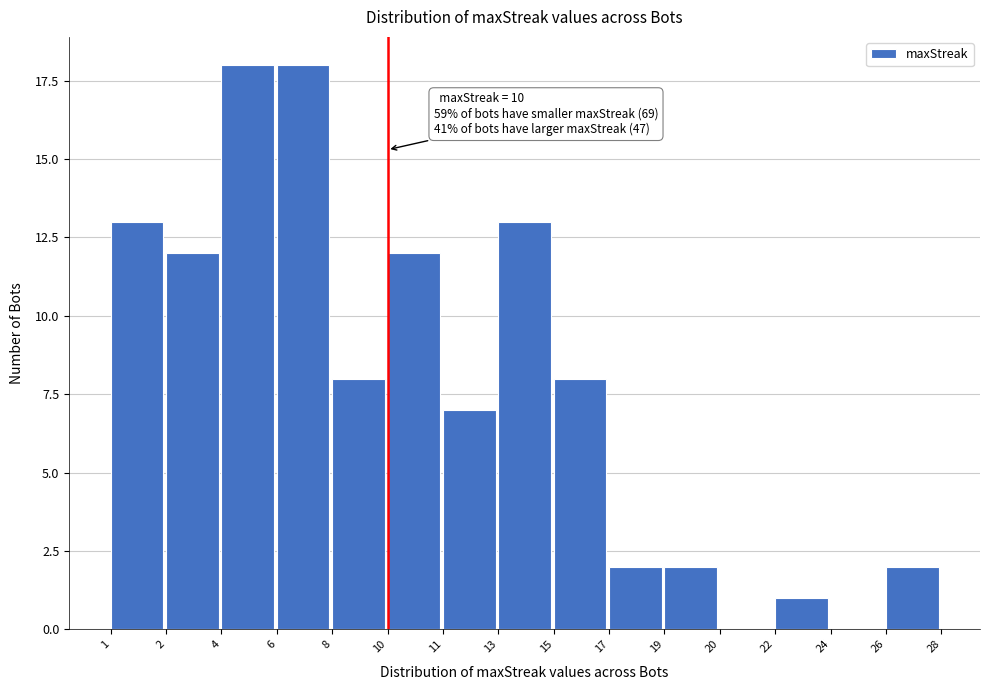

Reading left to right, list all the values displayed in this chart.

1=13	2=12	4=18	6=18	8=8	10=12	11=7	13=13	15=8	17=2	19=2	20=0	22=1	24=0	26=2